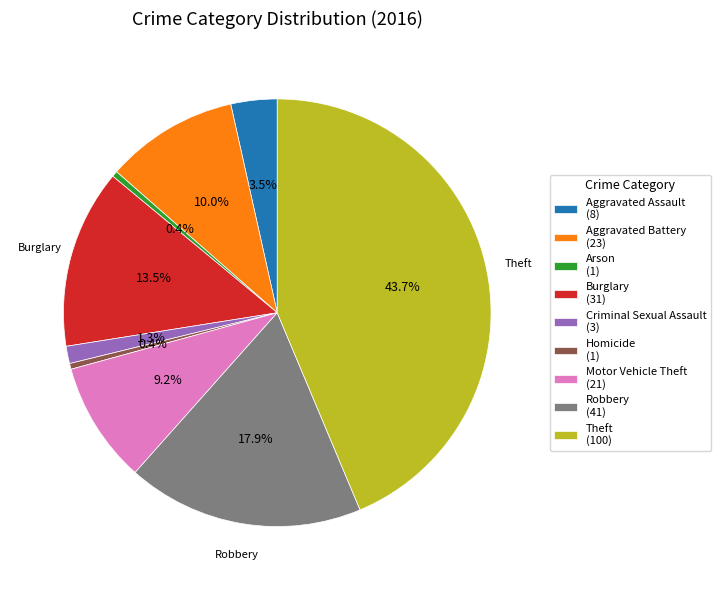

To the nearest percent, what is the combined percentage of Robbery and Criminal Sexual Assault?

19%